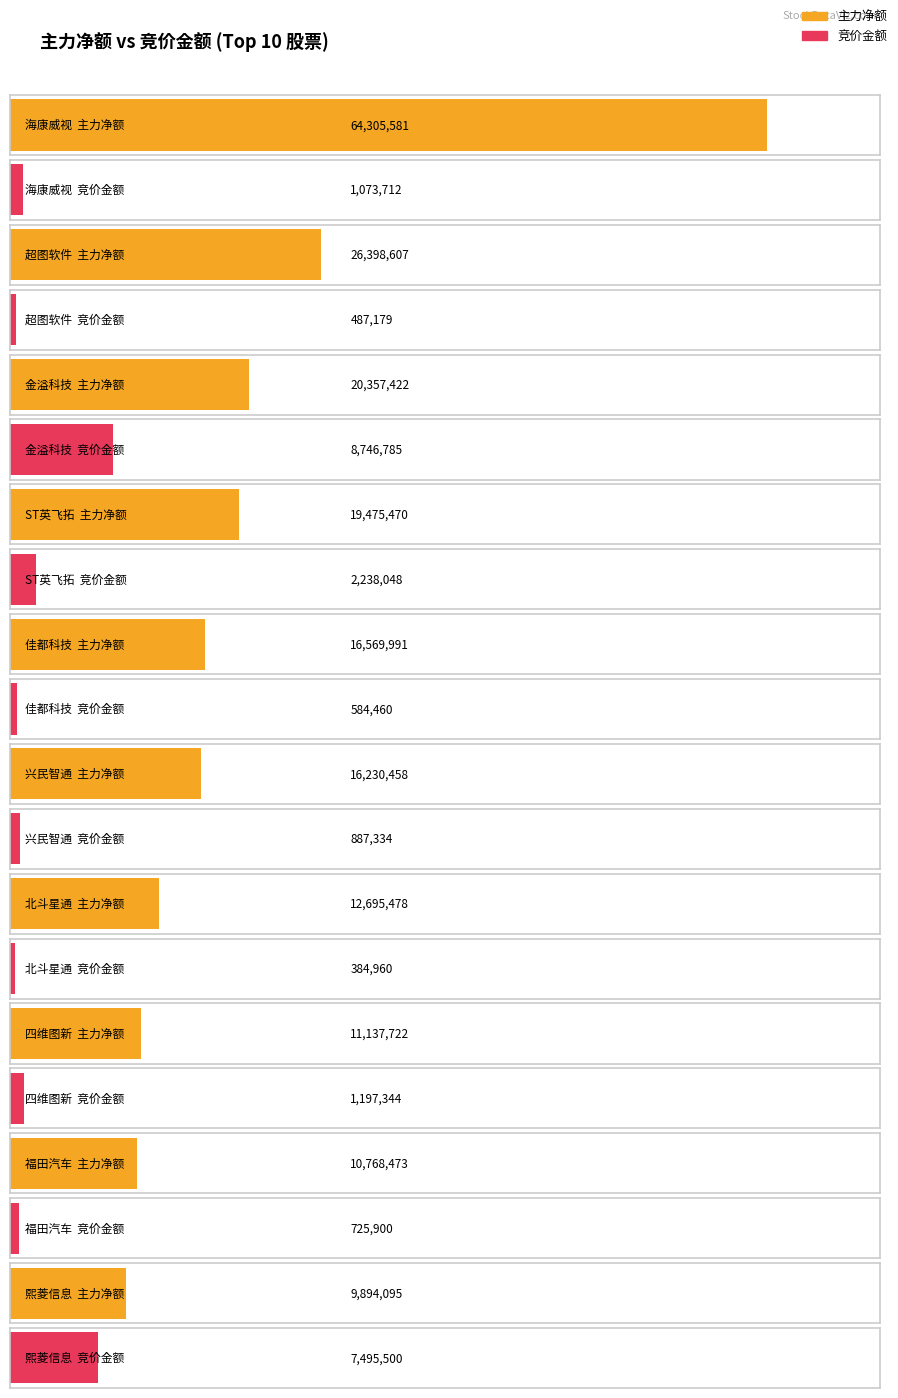

Rank the categories by 净额 value from highest to lowest.

海康威视, 超图软件, 金溢科技, ST英飞拓, 佳都科技, 兴民智通, 北斗星通, 四维图新, 福田汽车, 熙菱信息